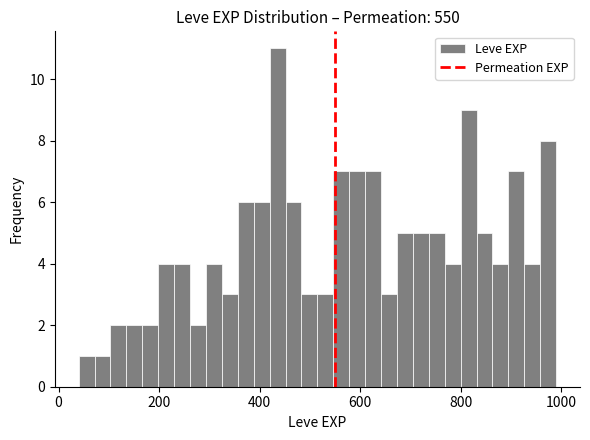

Read against the x-axis, roughly where is the centre of the tallest bar?

440